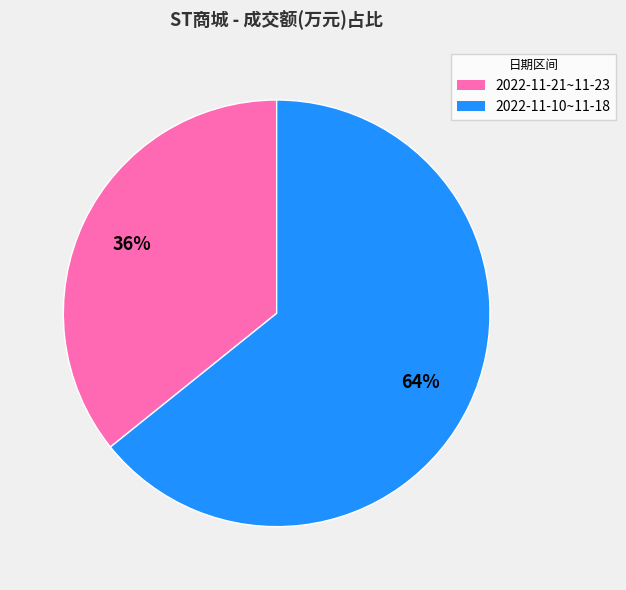

Is there any slice that represents more than half of the pie?

Yes